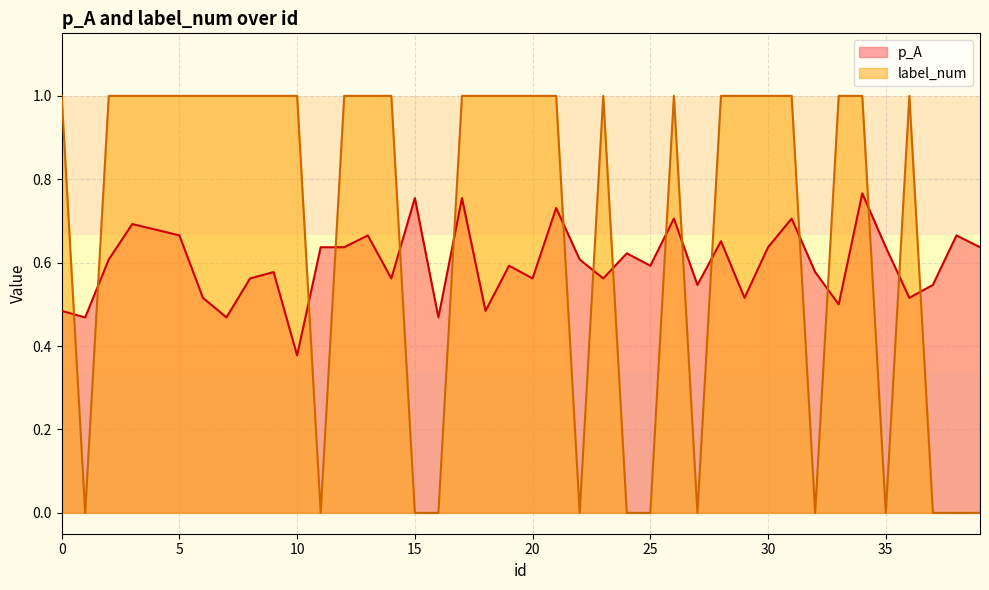

True or false: p_A has a value of 0.3 at 19.

False